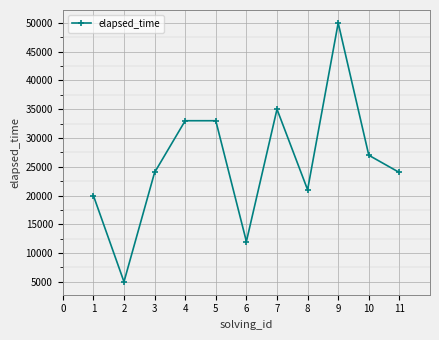

Approximately how many times larger is the value at 10 compared to 8?

1.3